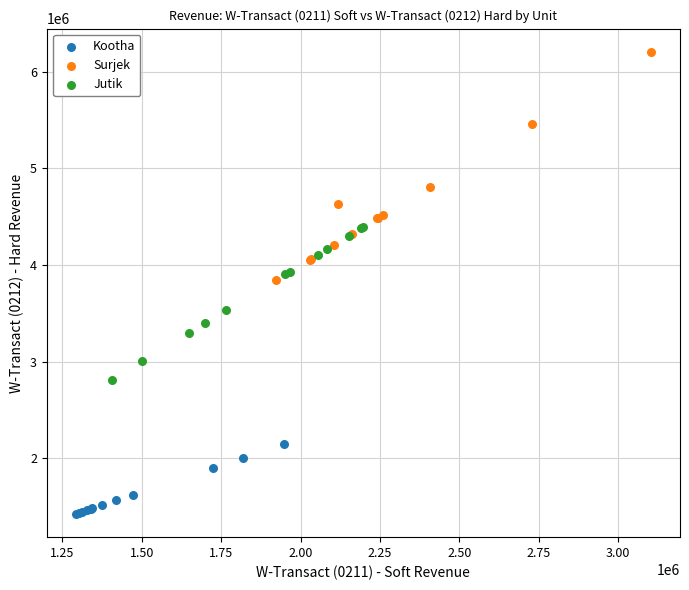

Which series contains the highest Y value?

Surjek